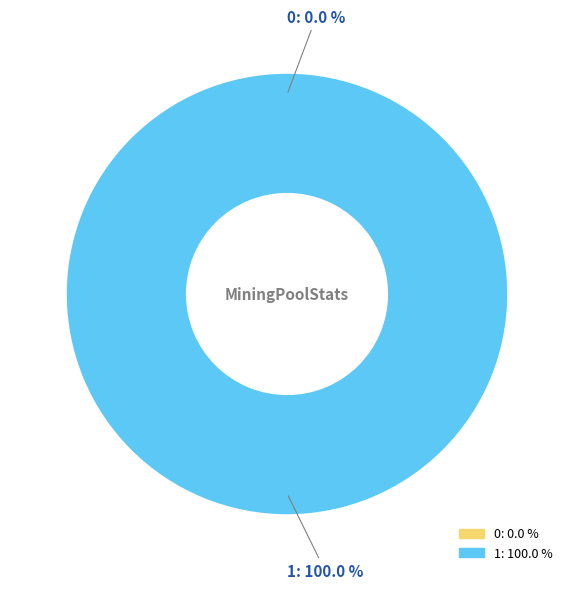

How many slices are in this pie chart?

2